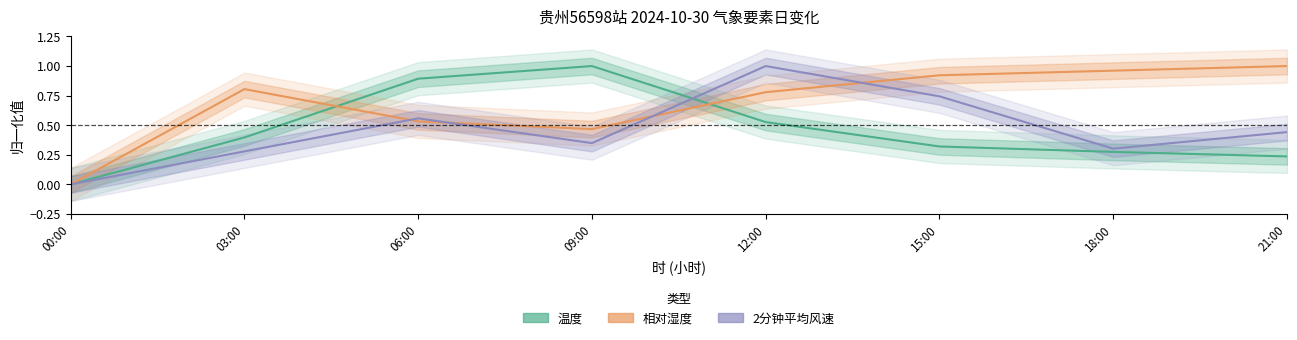

Count the number of categories in the chart.

8